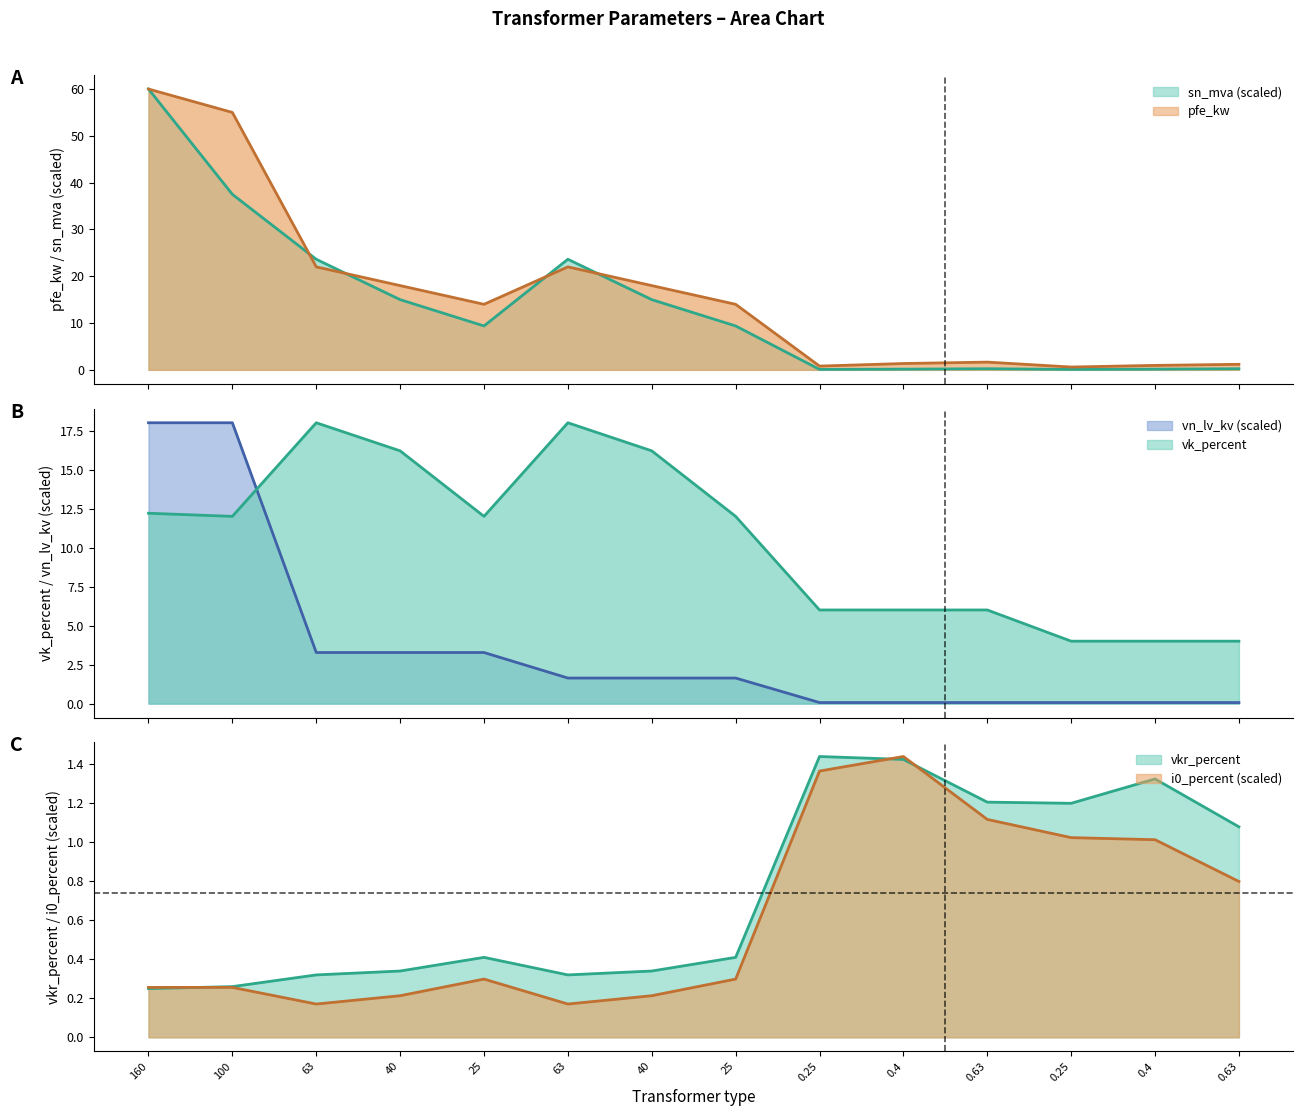

At which category is the sum across all series the highest?

160